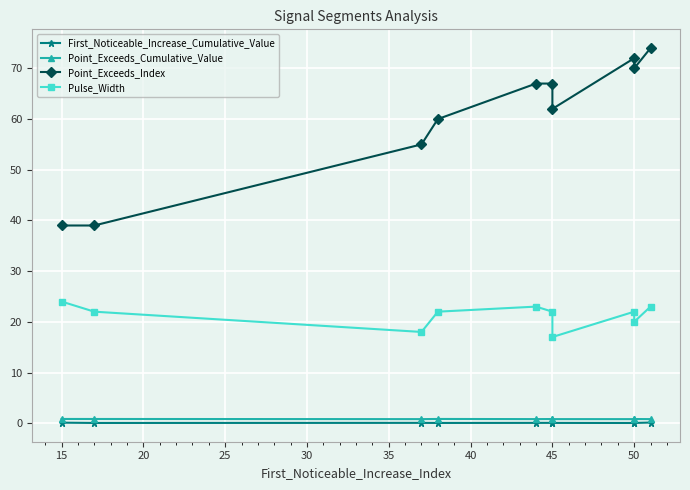

What is the difference between the highest and lowest values at 25?

60.0